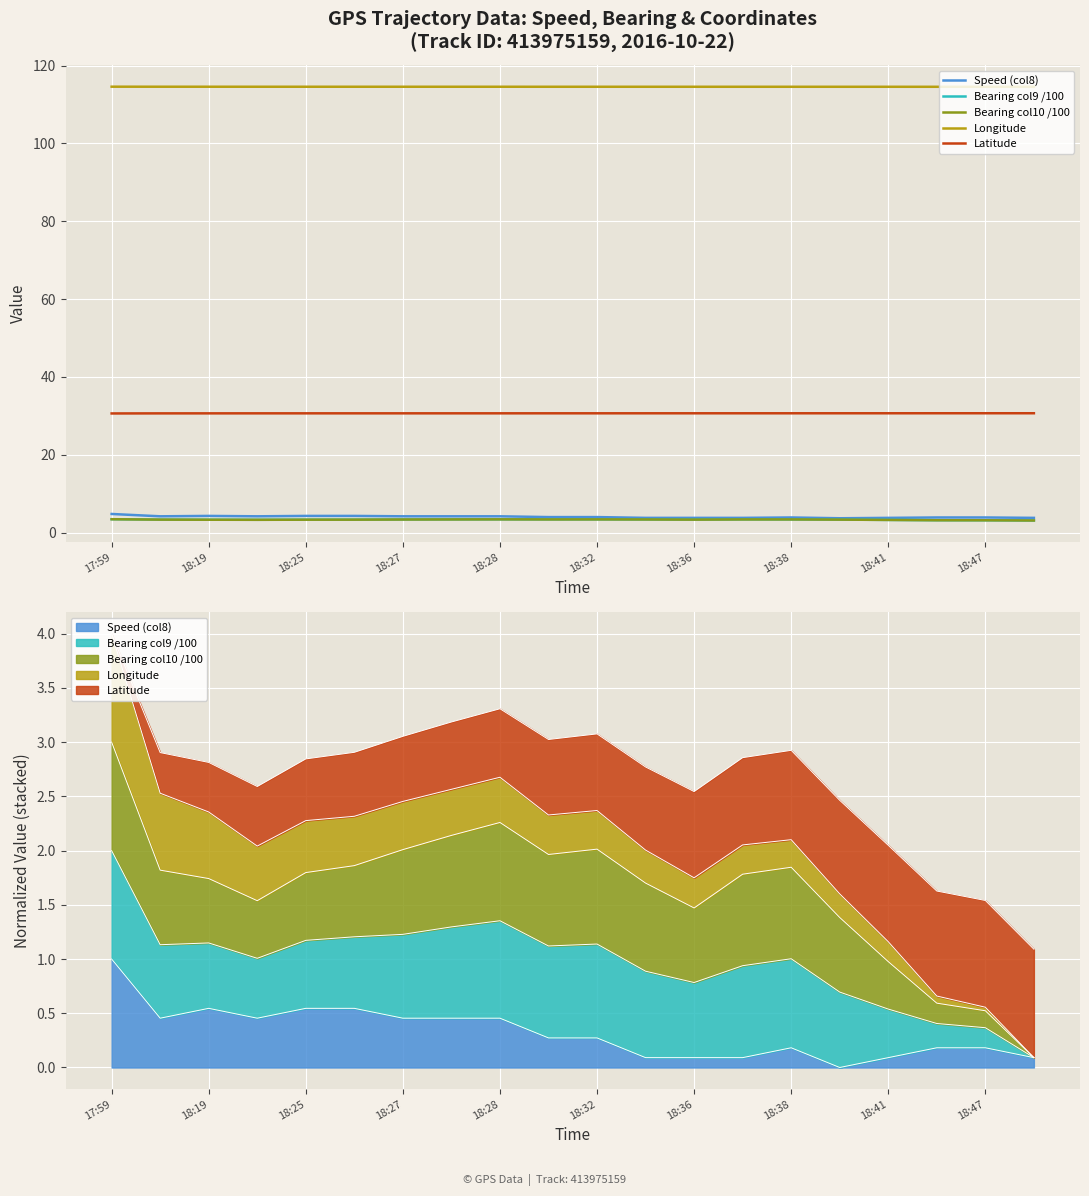

How many interior local valleys does the Speed (col8) series have?

3